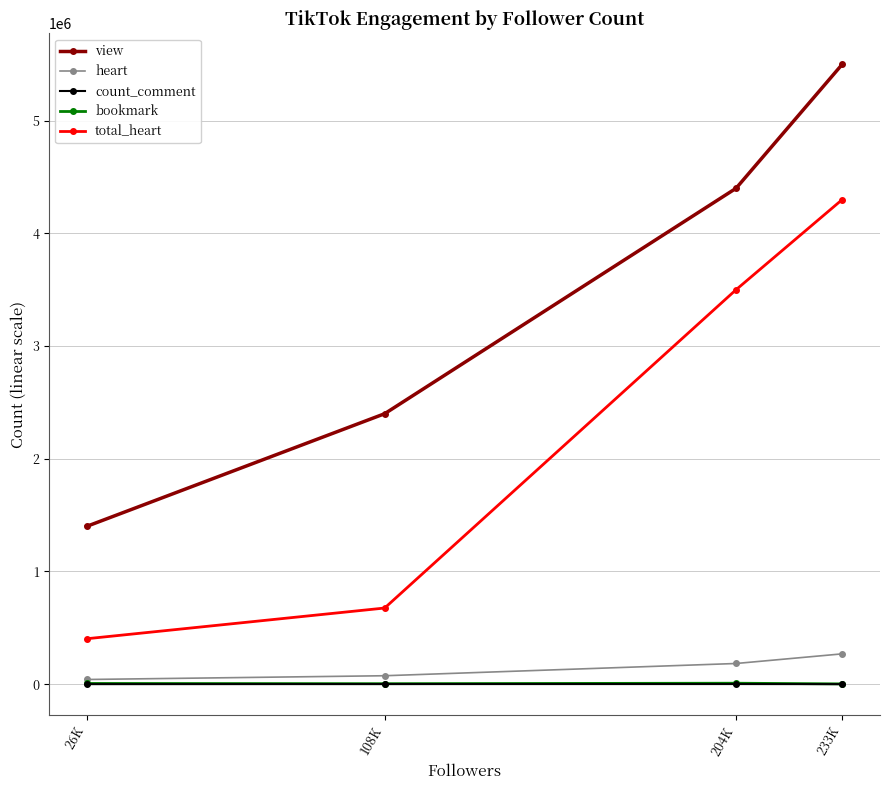

At which label is heart closest to 155450?

204K